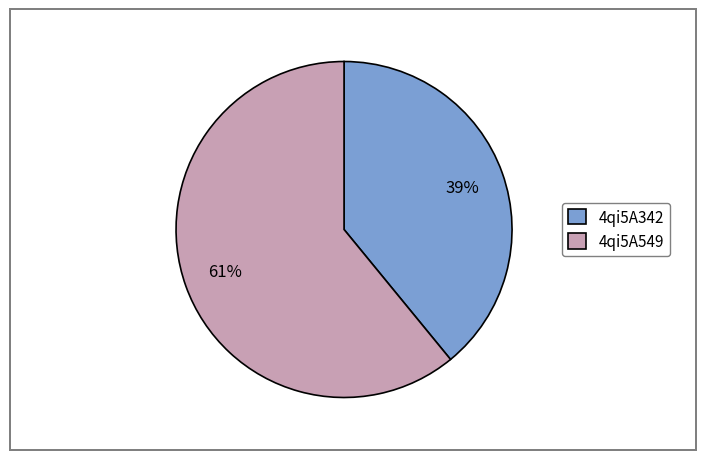

Which has a higher value, 4qi5A342 or 4qi5A549?

4qi5A549